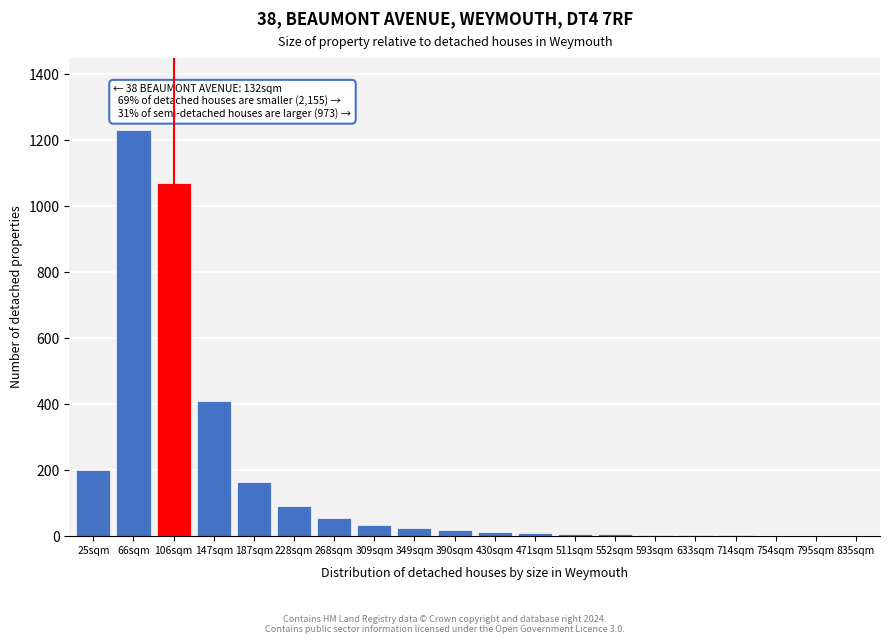

What is the greatest value displayed?

1230